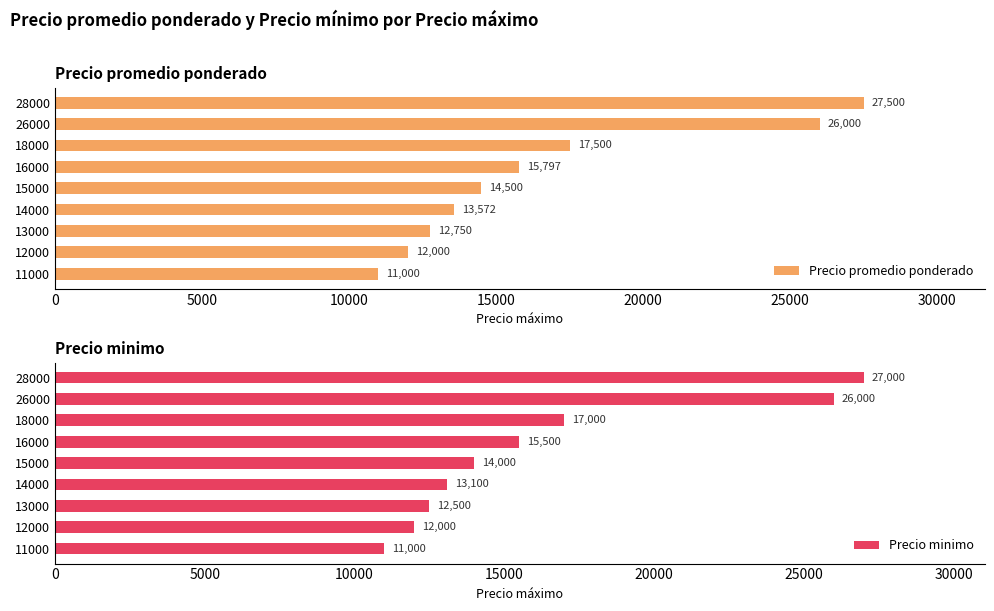

List the series in order of their peak value, lowest first.

Precio minimo, Precio promedio ponderado